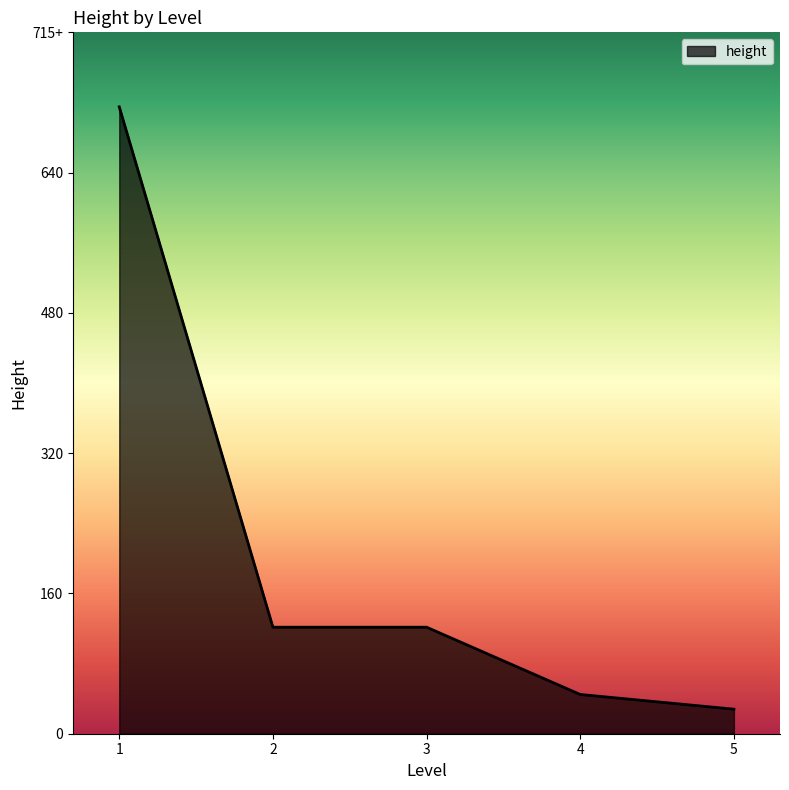

Does the chart display data point markers on the line(s)?

No